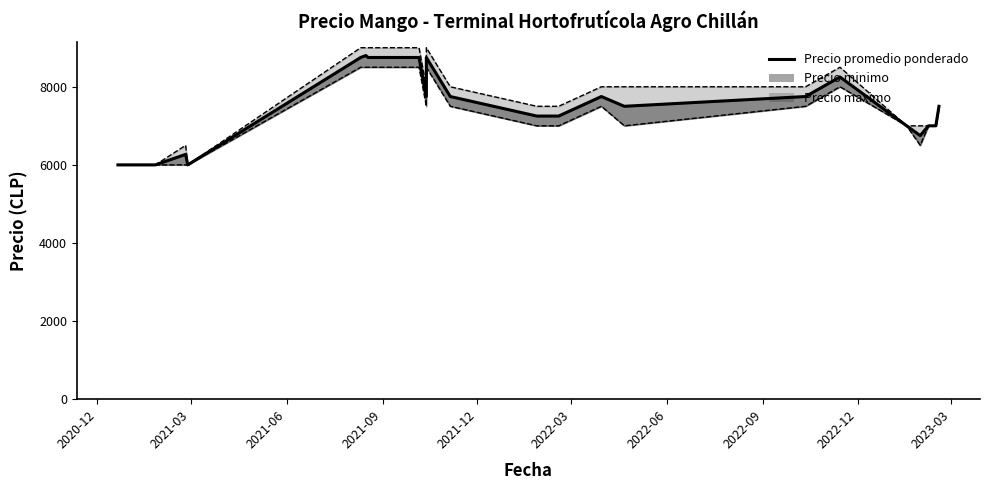

Is this an area chart (filled region under the line)?

No